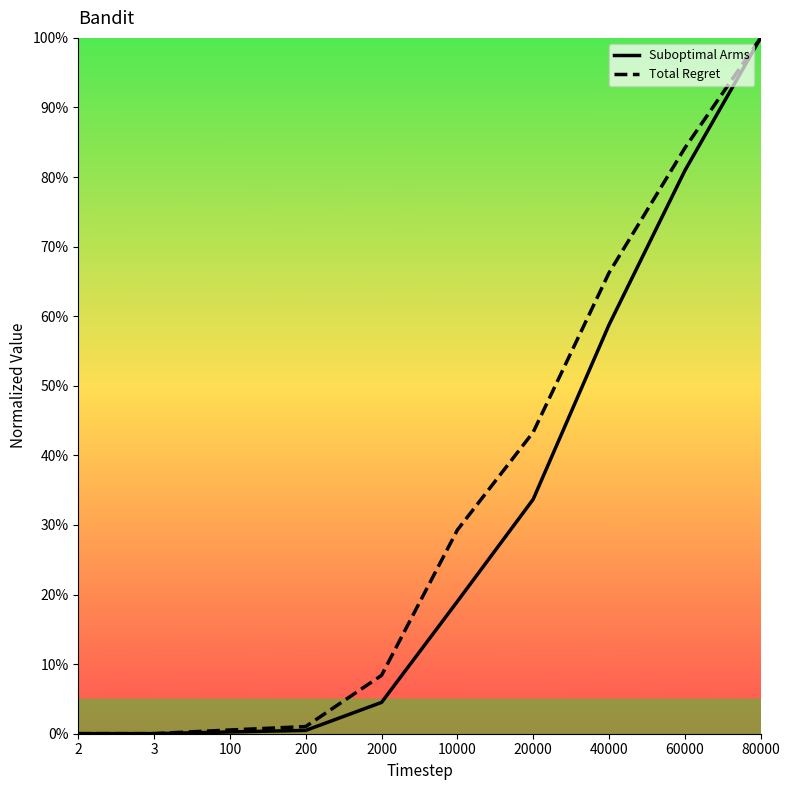

At which label is Suboptimal Arms closest to 0?

2